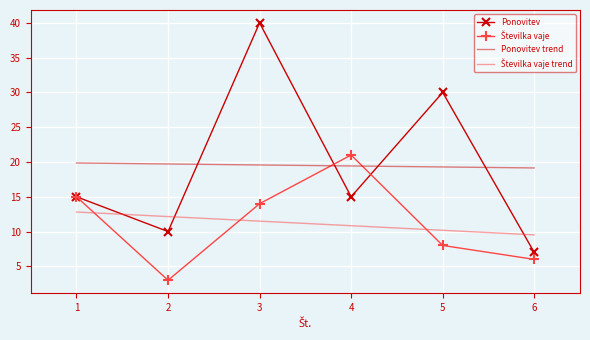

What is the spread (max minus min) of values at 6?

13.1